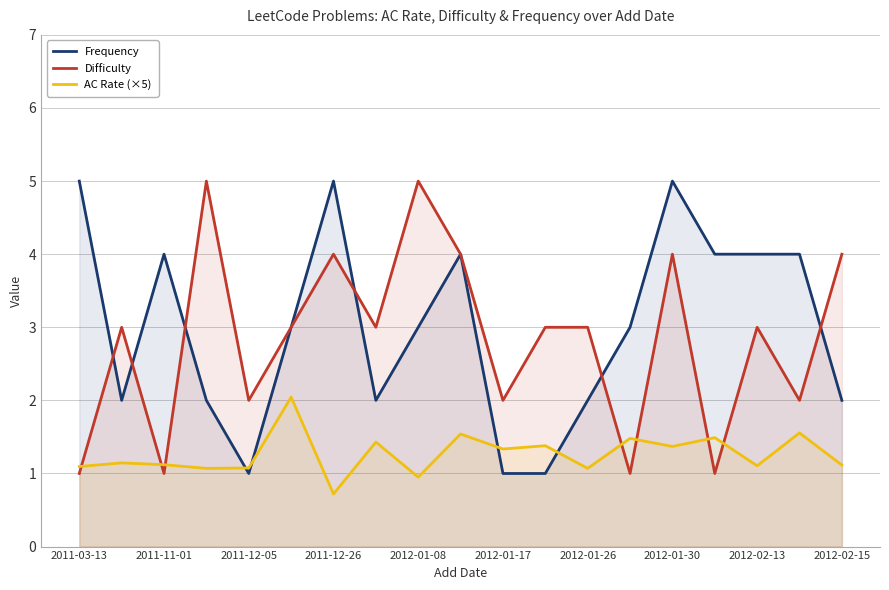

What is the spread (max minus min) of values at 2011-11-01?

3.0